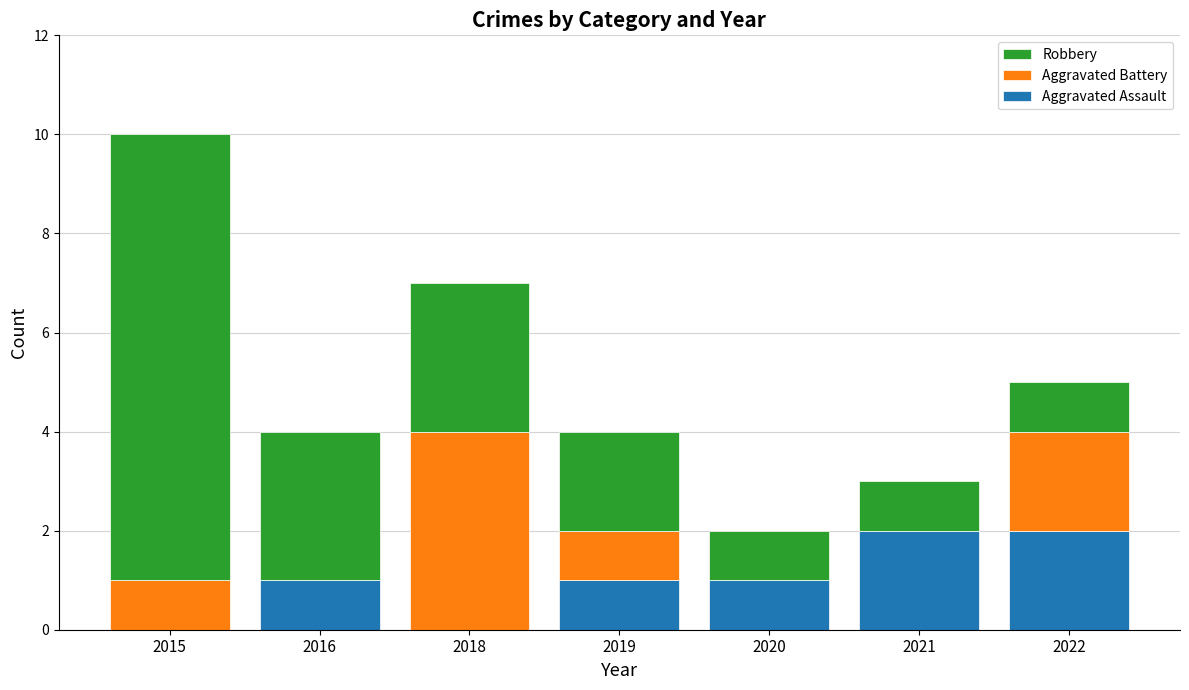

Reading left to right, transcribe the values for Aggravated Assault.

2015=0	2016=1	2018=0	2019=1	2020=1	2021=2	2022=2